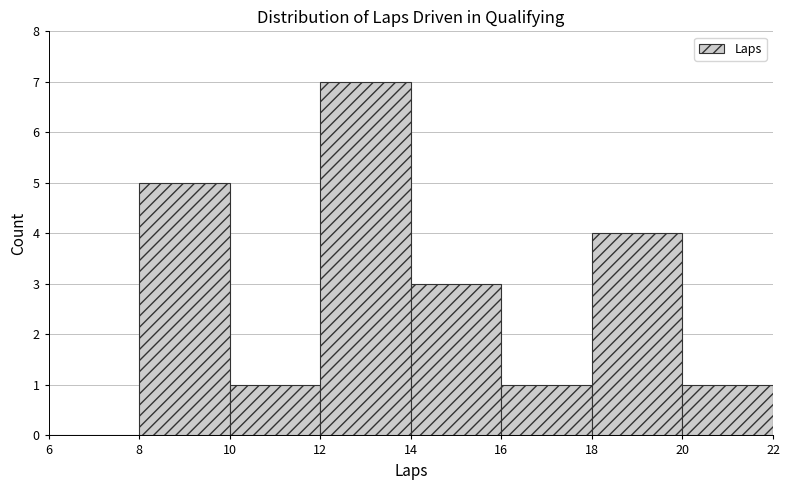

Reading left to right, list every bar in this chart as the range it spans on the x-axis followed by its height. The values are not printed on the chart, so give them approximately, as read against the axis.

6 to 8: 0
8 to 10: 5
10 to 12: 1
12 to 14: 7
14 to 16: 3
16 to 18: 1
18 to 20: 4
20 to 22: 1